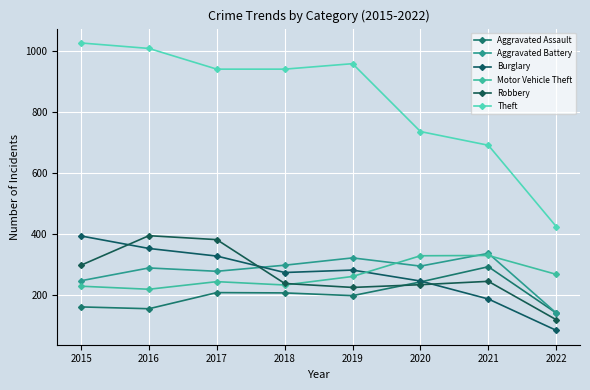

How many values in the Theft series are below 941?

3